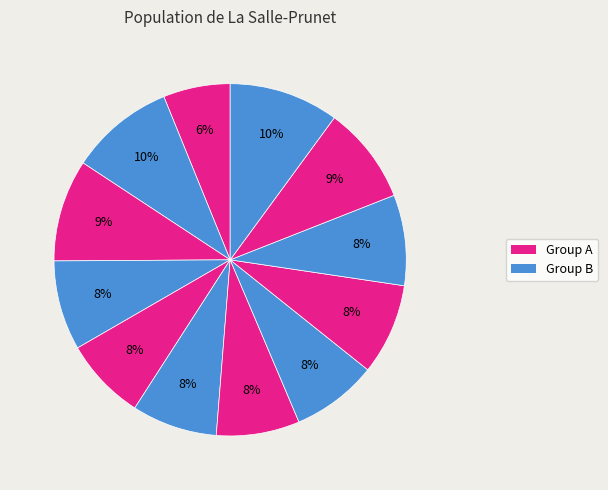

How many segments does this pie chart have?

12